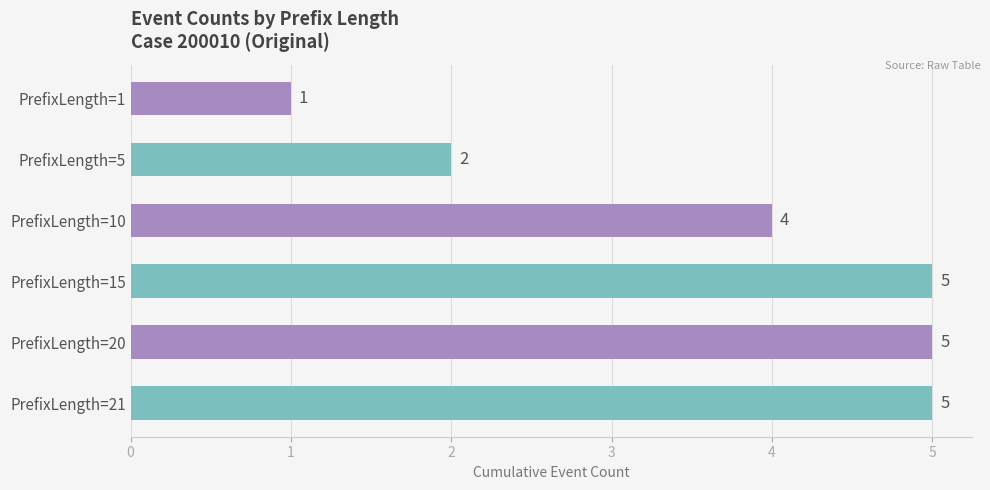

Count the number of categories in the chart.

6